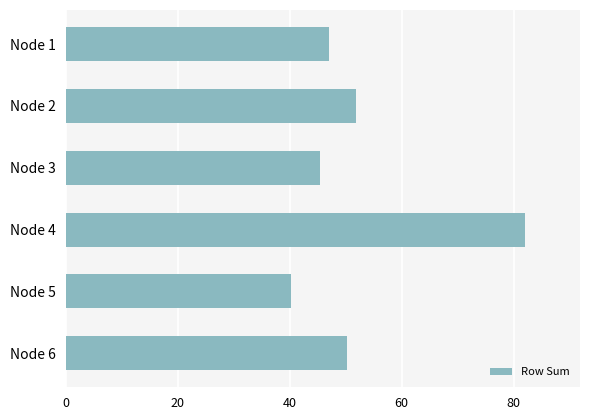

List the labels in order of value, smallest first.

Node 5, Node 3, Node 1, Node 6, Node 2, Node 4